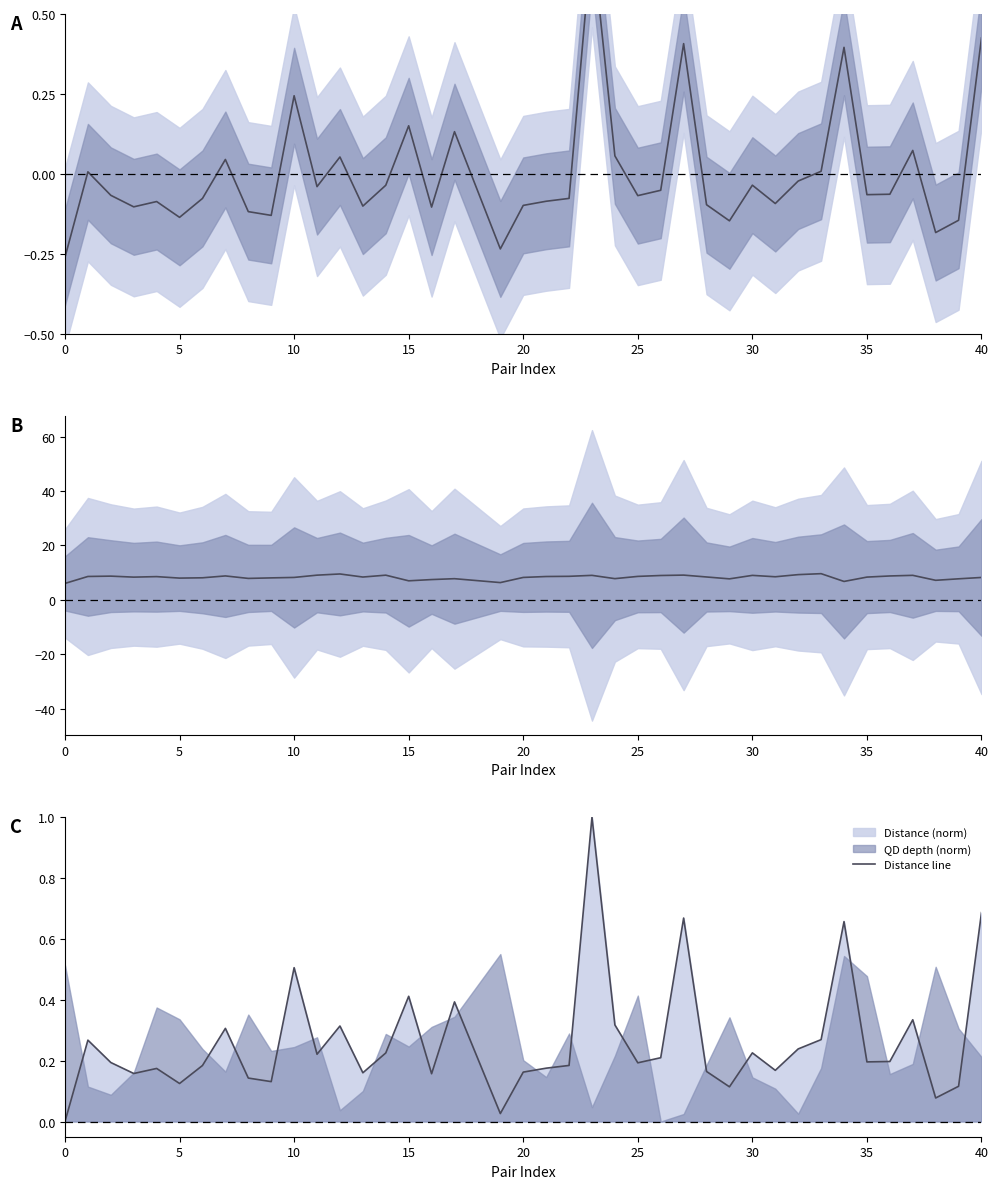

What is the maximum value for Distance line?

1.0